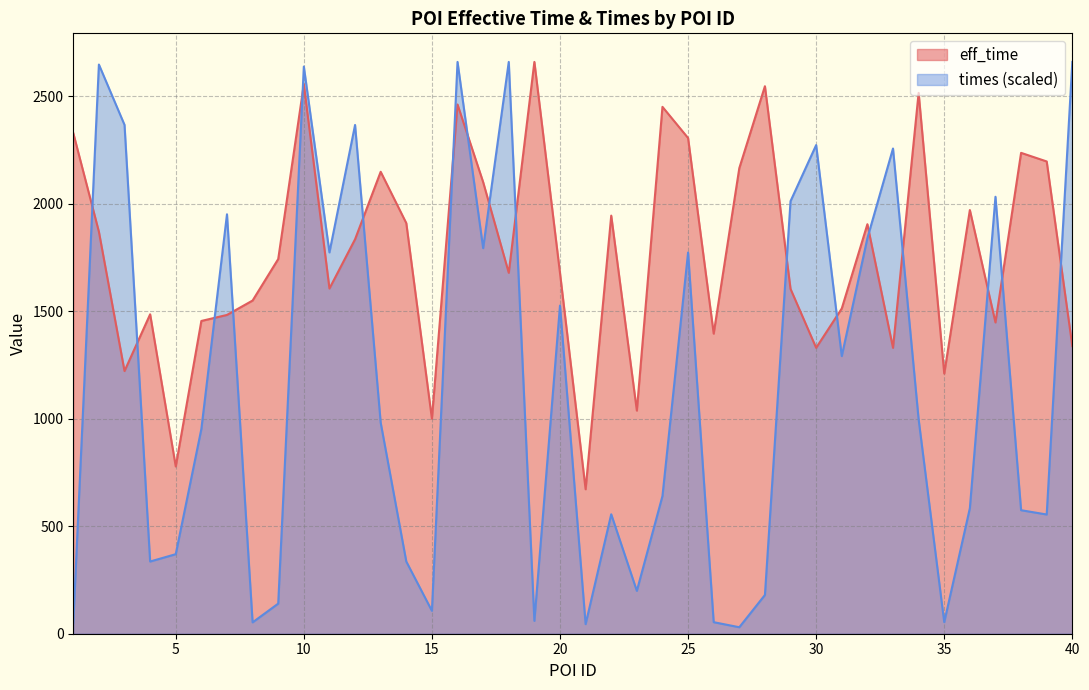

True or false: times and eff_time cross at least once.

True